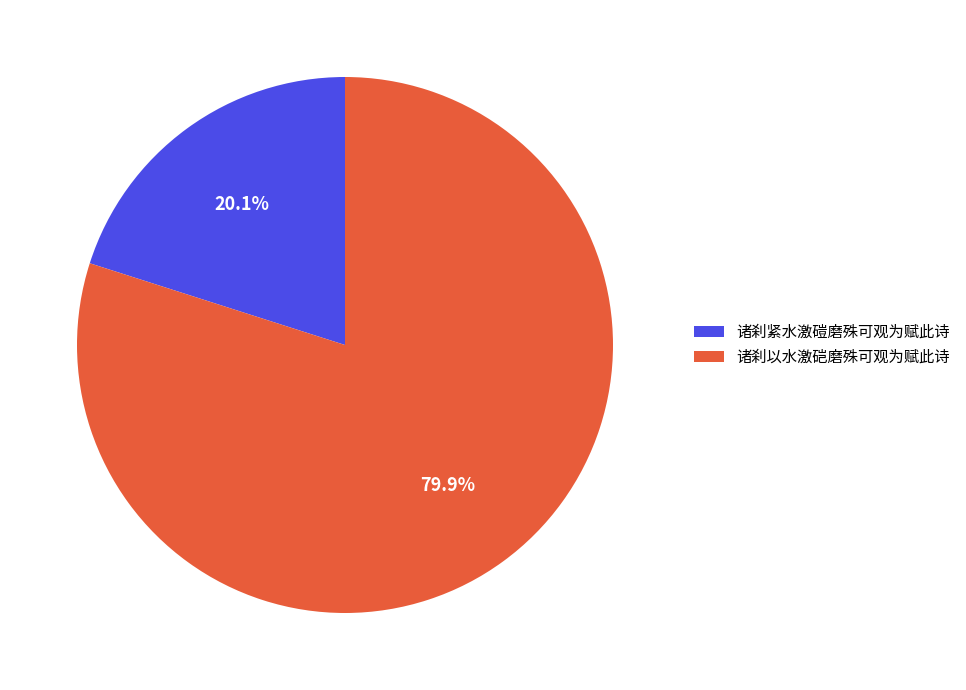

Count the number of slices in the pie.

2